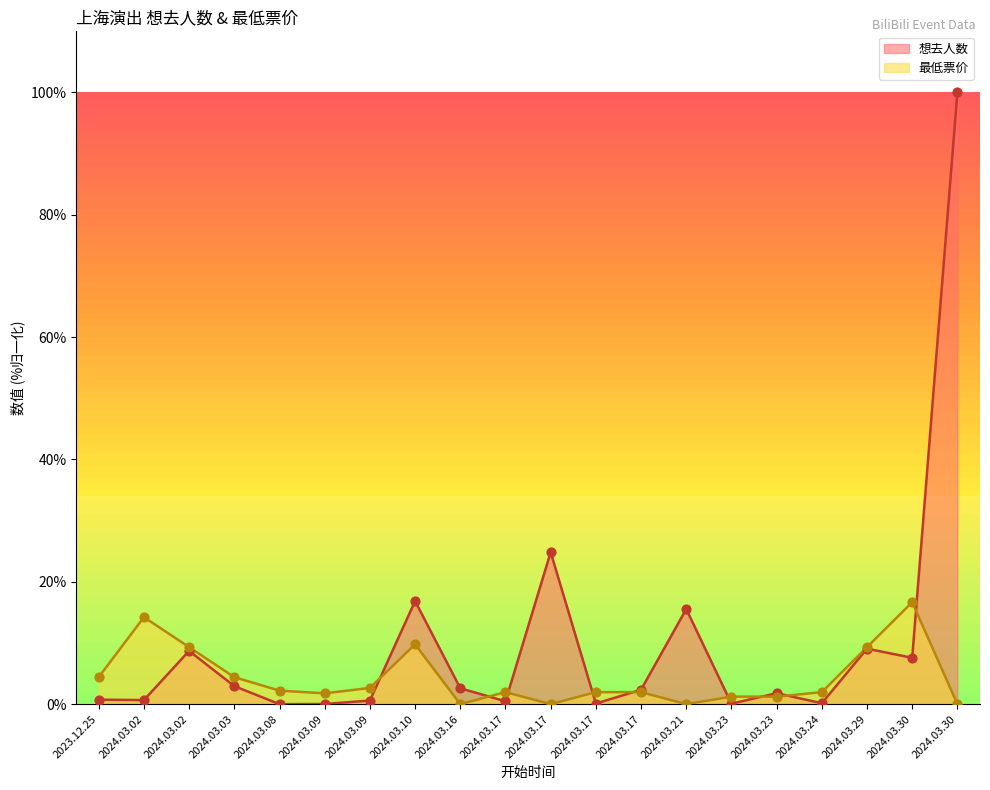

What is the total value across all series at 2024.03.21?

15.5